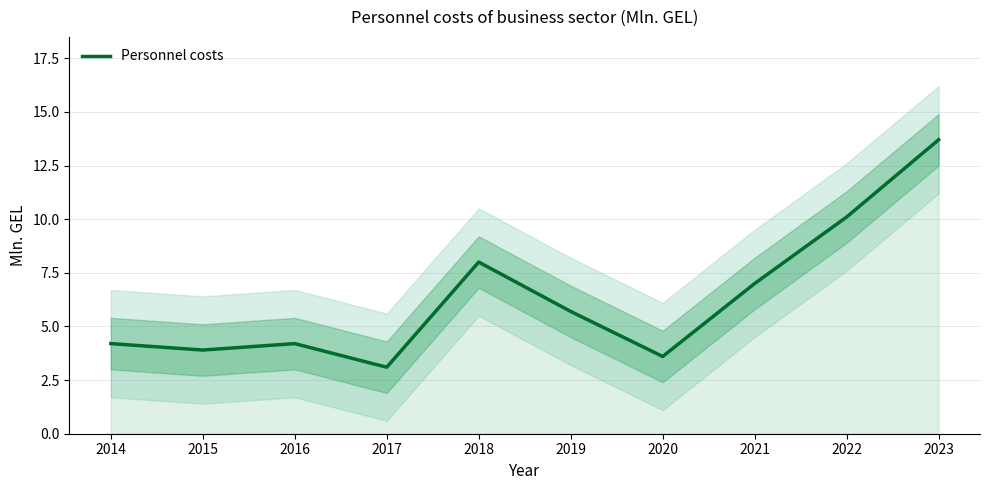

Rank the categories by value from lowest to highest.

2017, 2020, 2015, 2014, 2016, 2019, 2021, 2018, 2022, 2023